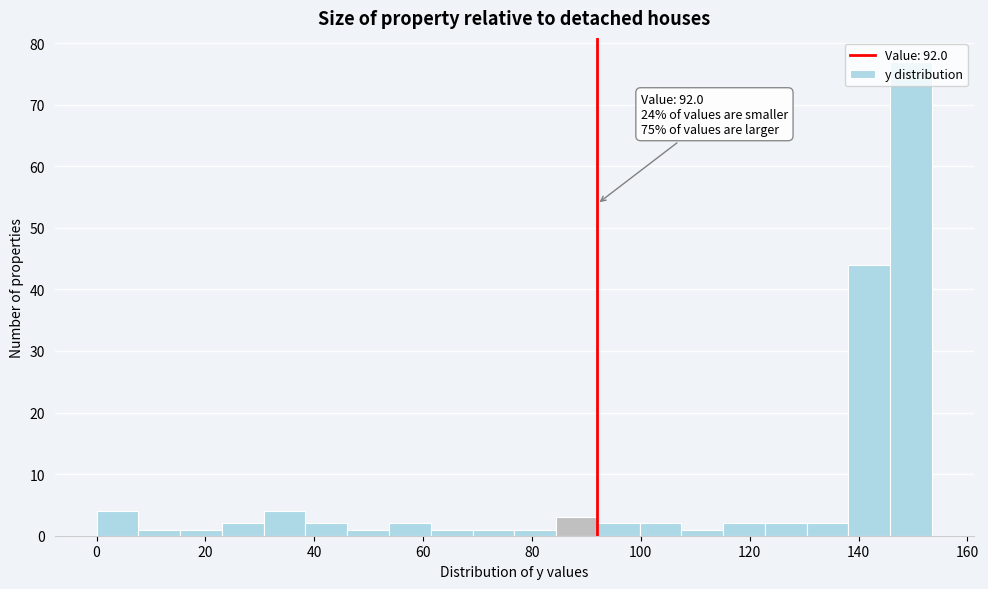

Read against the x-axis, roughly where is the centre of the tallest bar?

150